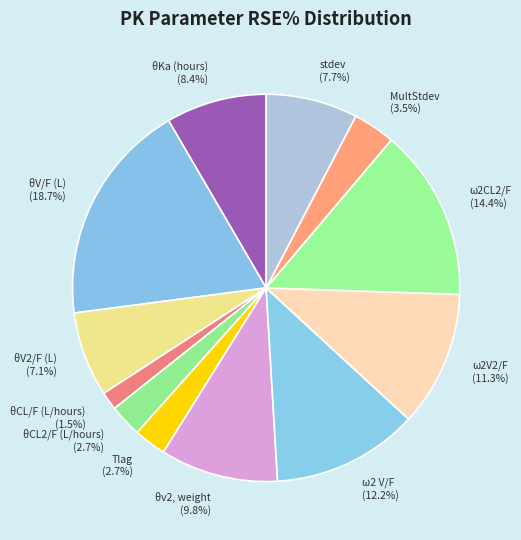

Which has a higher value, ω2CL2/F or θCL/F (L/hours)?

ω2CL2/F